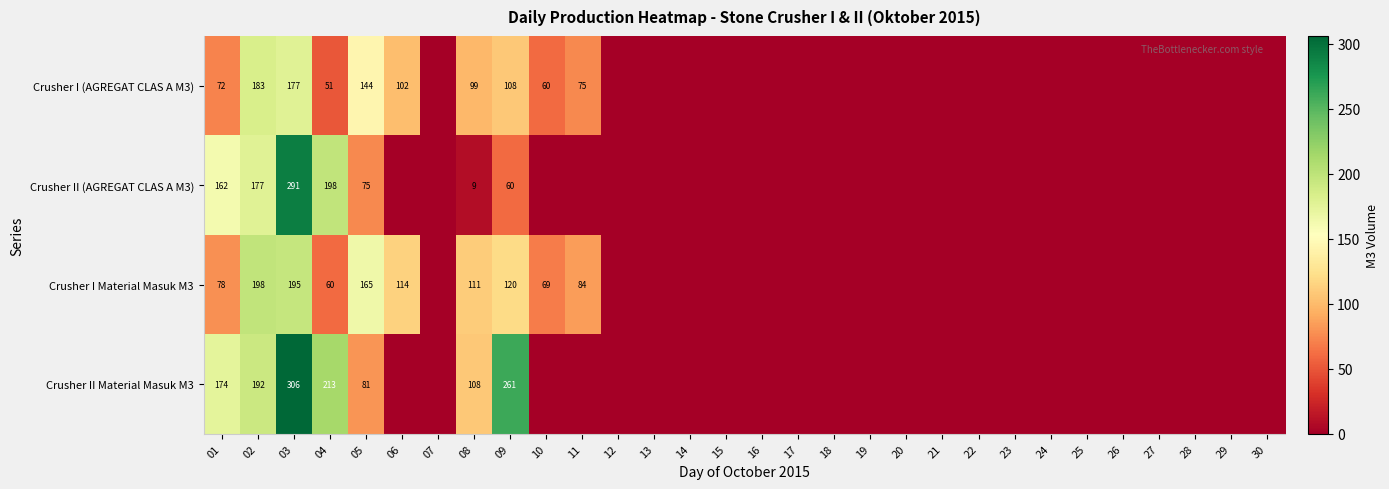

Is it true that Crusher II Material Masuk M3 equals 306 at 03?

True